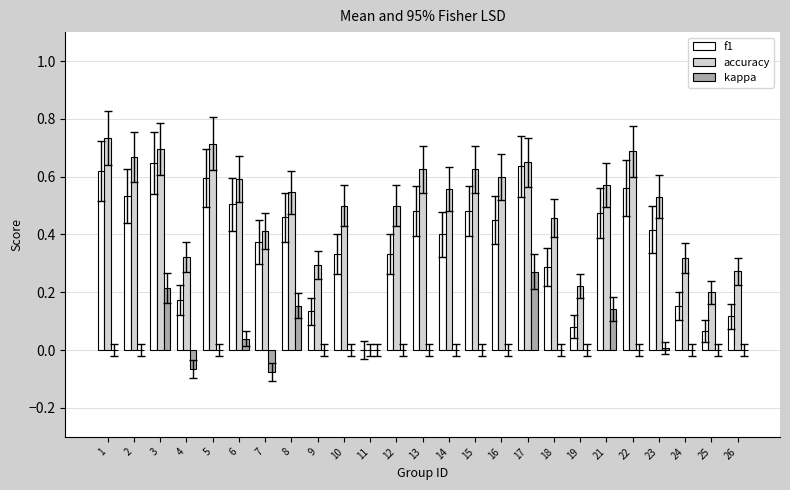

Is the value of accuracy at 12 greater than the value of kappa at 15?

Yes